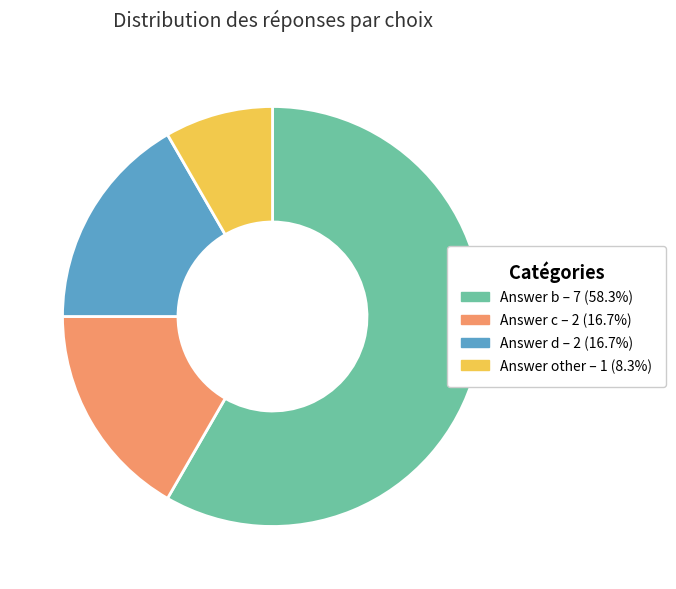

Is it true that Answer b is 58% of the pie?

True